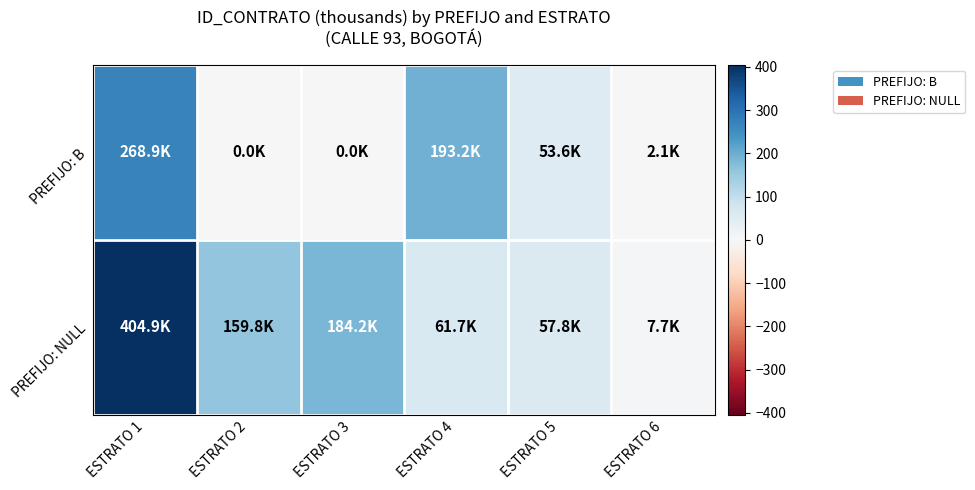

Which category has the lowest value across all series?

ESTRATO 2